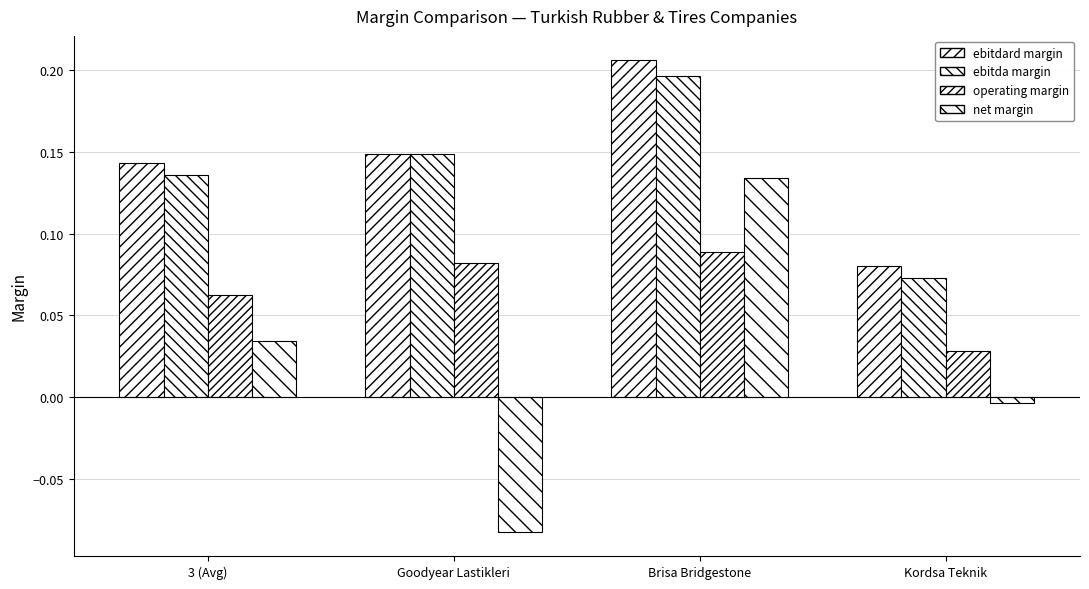

The value of net margin at Brisa Bridgestone is 0.2. True or false?

False